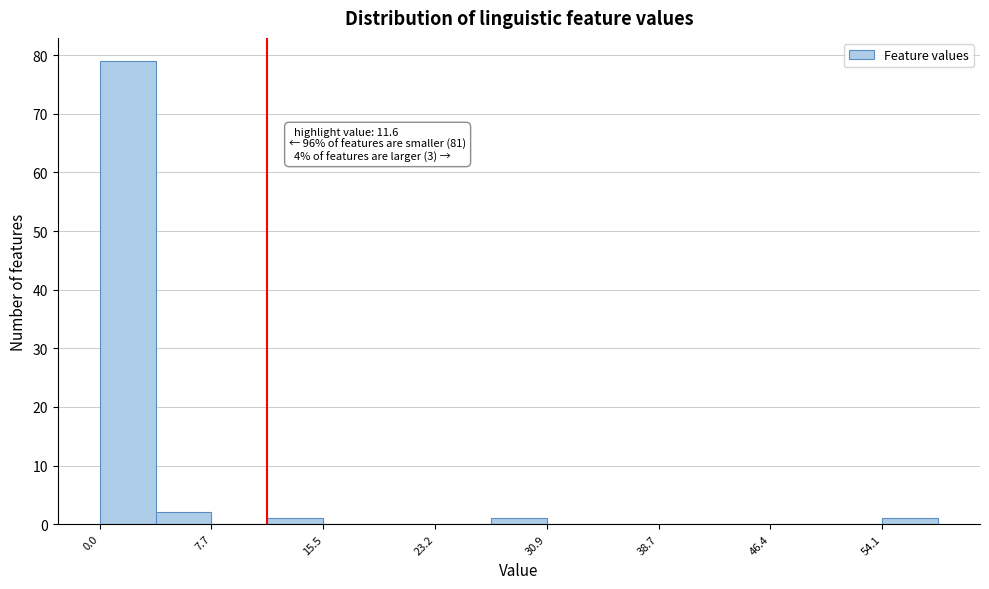

Around what value on the x-axis is the tallest bar? Give the approximate position of its centre, as read against the axis.

2